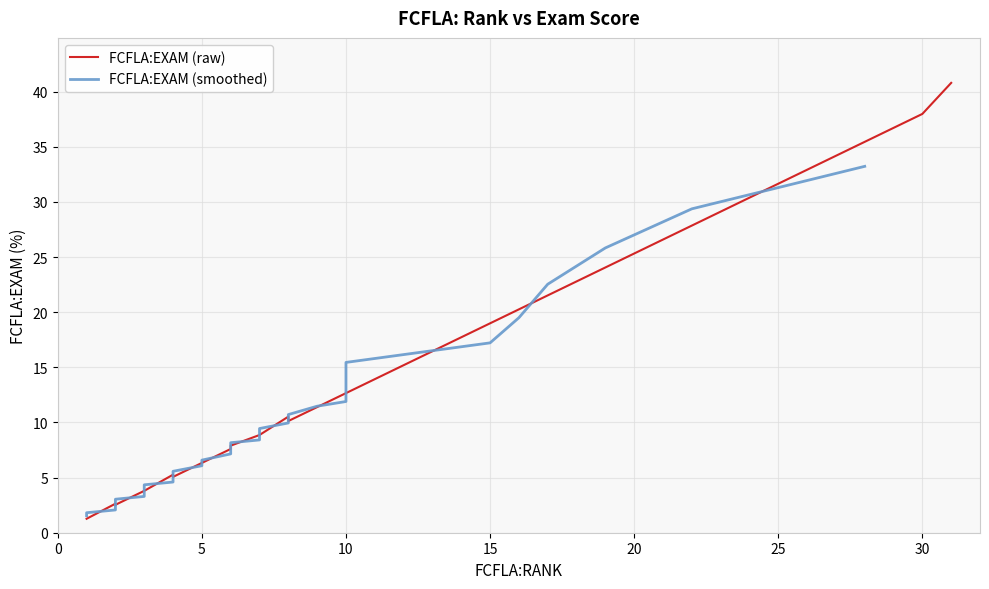

What is the difference between the values at 10 and 22?

15.2